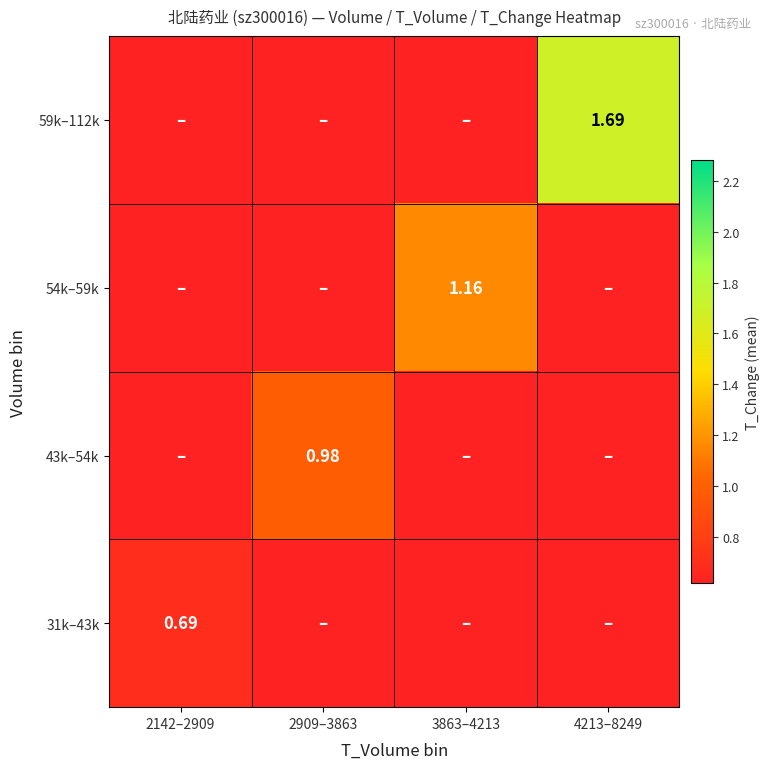

List the series in order of their peak value, lowest first.

31k–43k, 43k–54k, 54k–59k, 59k–112k